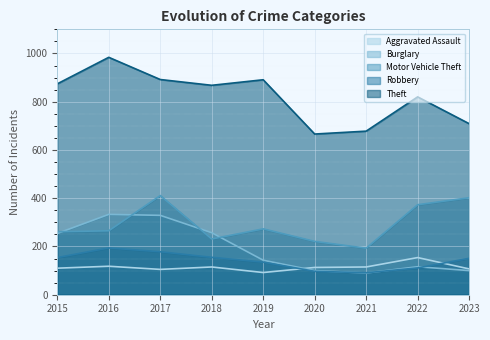

Between 2015 and 2017, which is larger?

2015